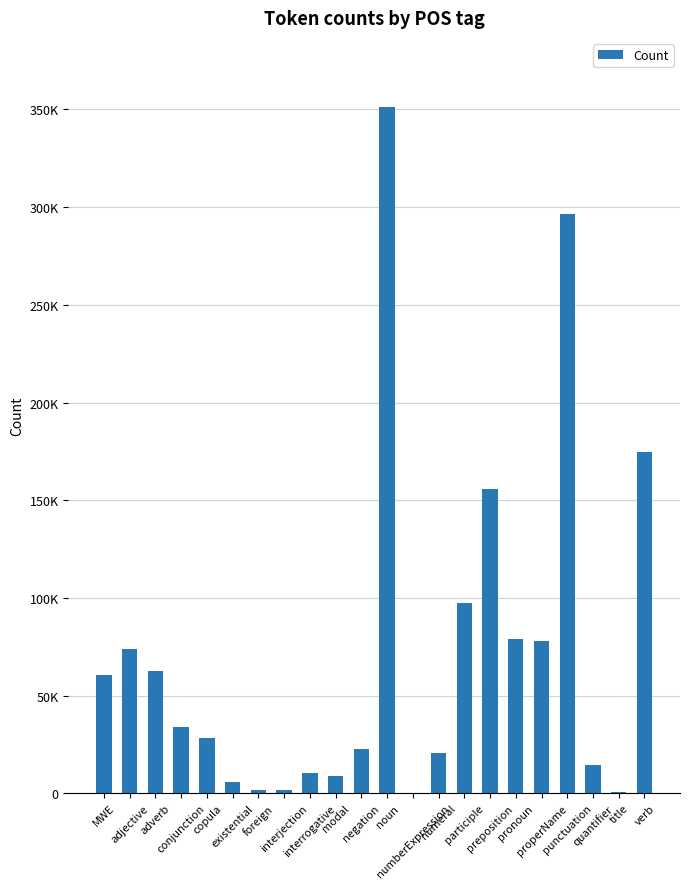

What is the average value?

71757